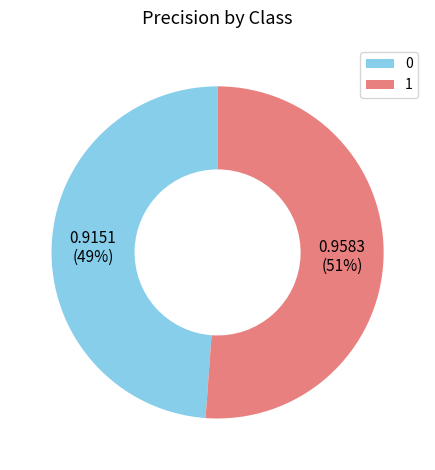

Is the sum of 0 and 1 greater than half?

Yes